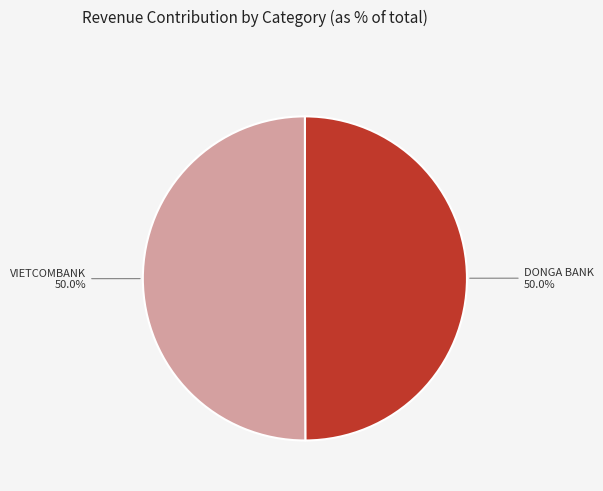

How much of the chart is everything except VIETCOMBANK?

50.0%